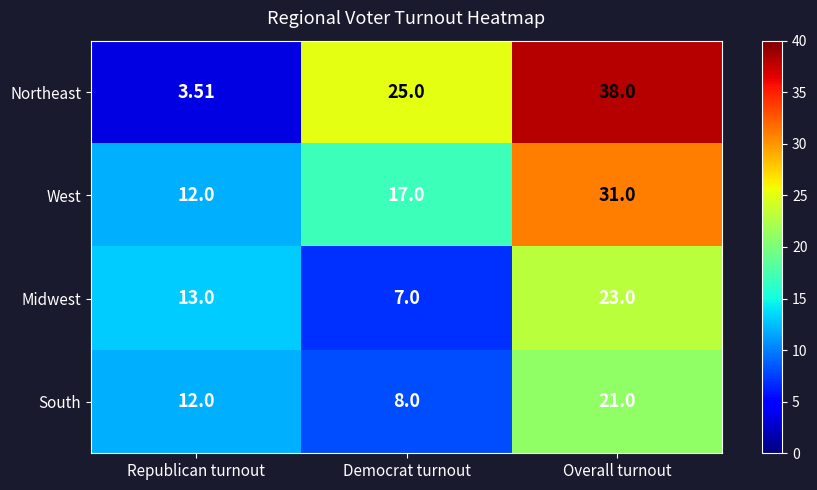

At which category does the chart reach its minimum across all series?

Republican turnout